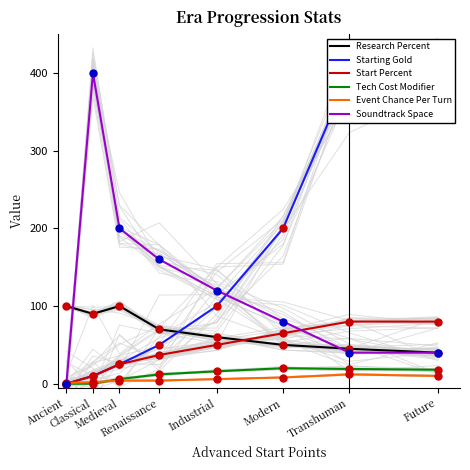

Which series contains the highest Y value?

Starting Gold